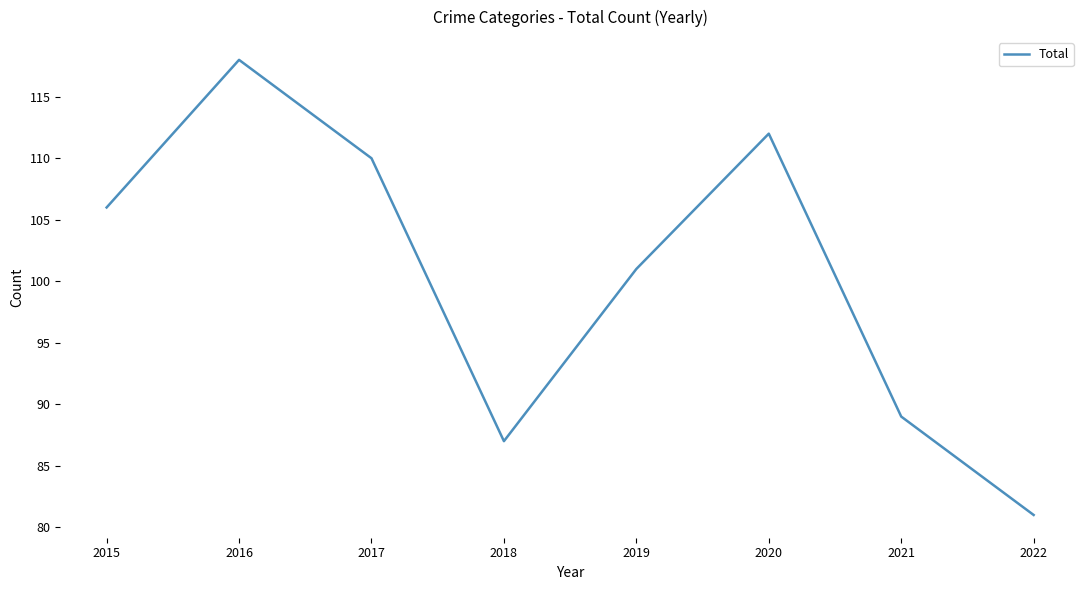

How many values are below 106?

4